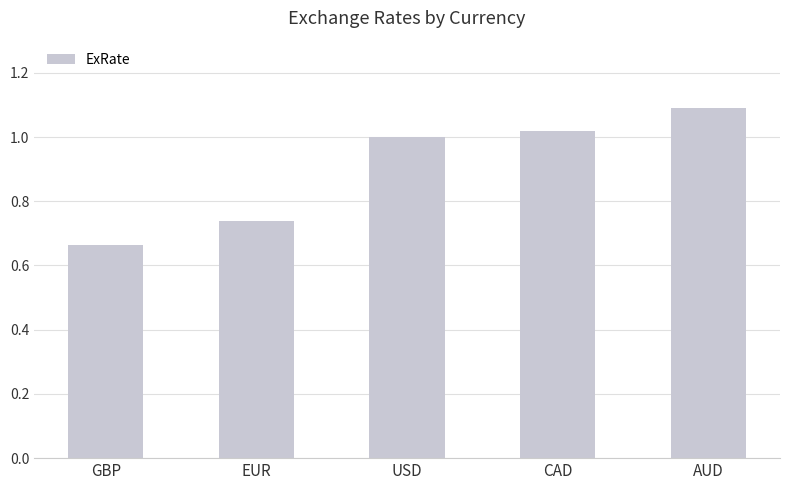

What is the maximum value shown in the chart?

1.1